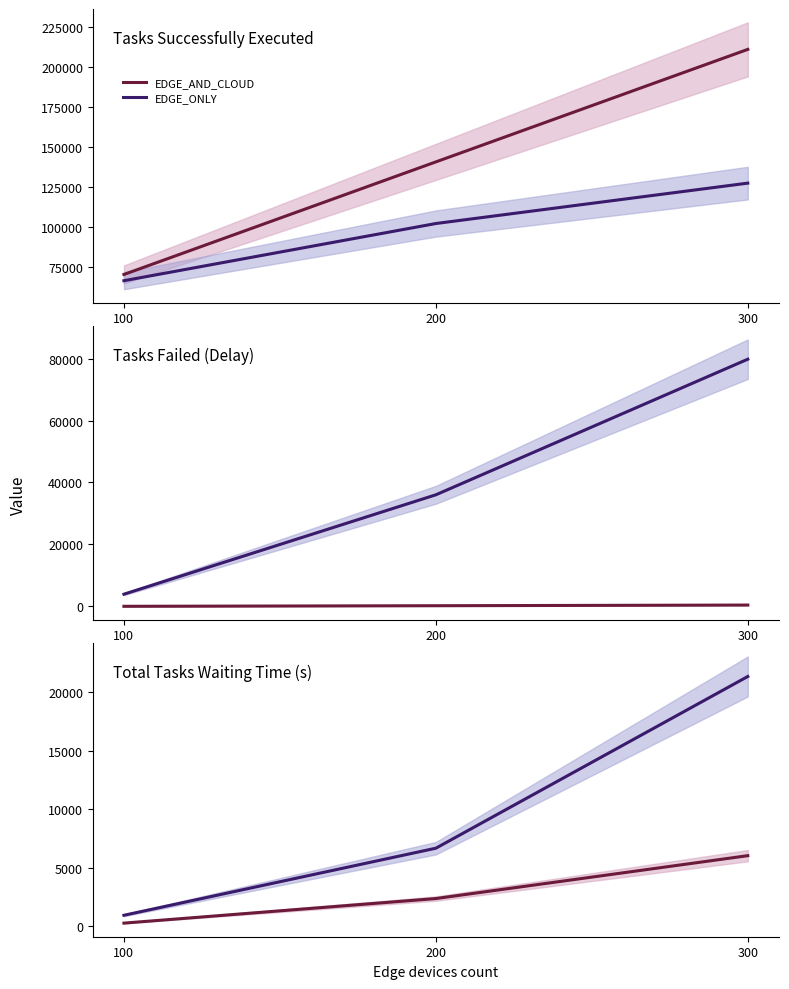

What are all the series names shown in the legend?

EDGE_AND_CLOUD, EDGE_ONLY